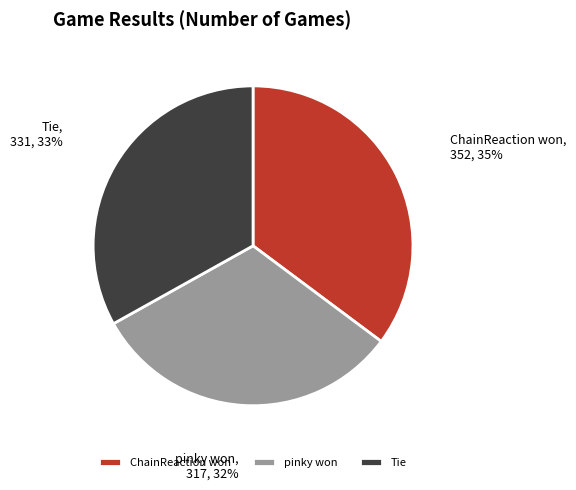

To the nearest percent, what is the difference between the Tie and pinky won slice percentages?

1%